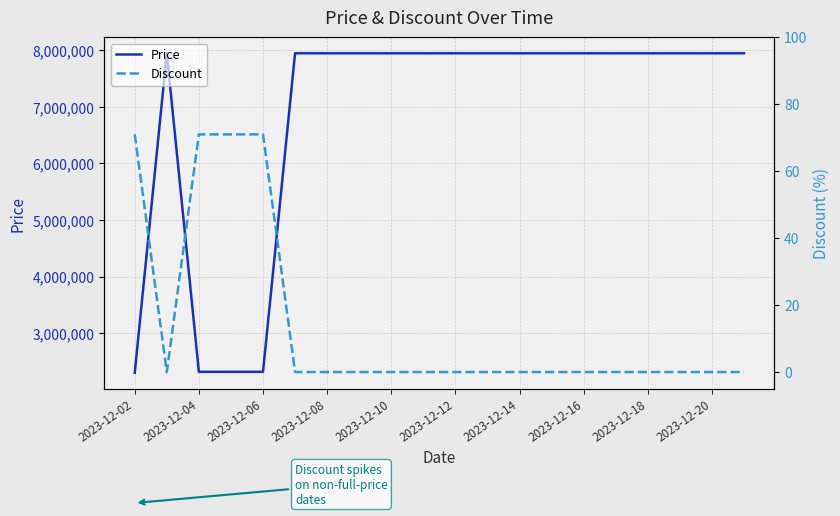

Does the chart display data point markers on the line(s)?

No